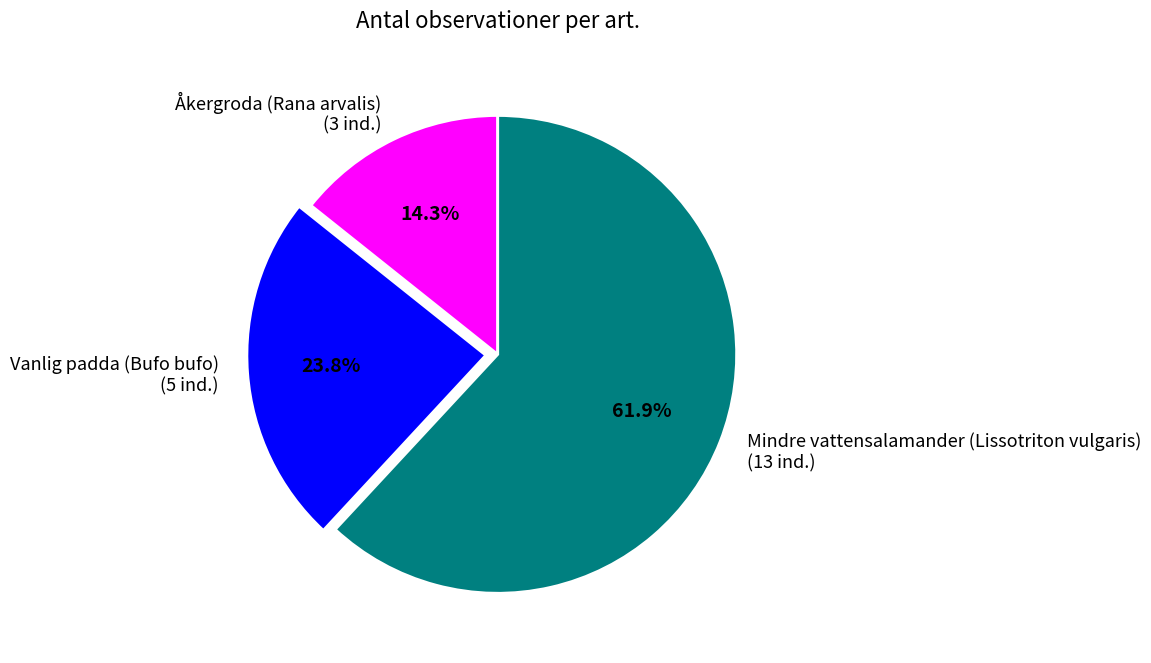

To the nearest percent, what is the difference between the largest and smallest slice percentages?

48%